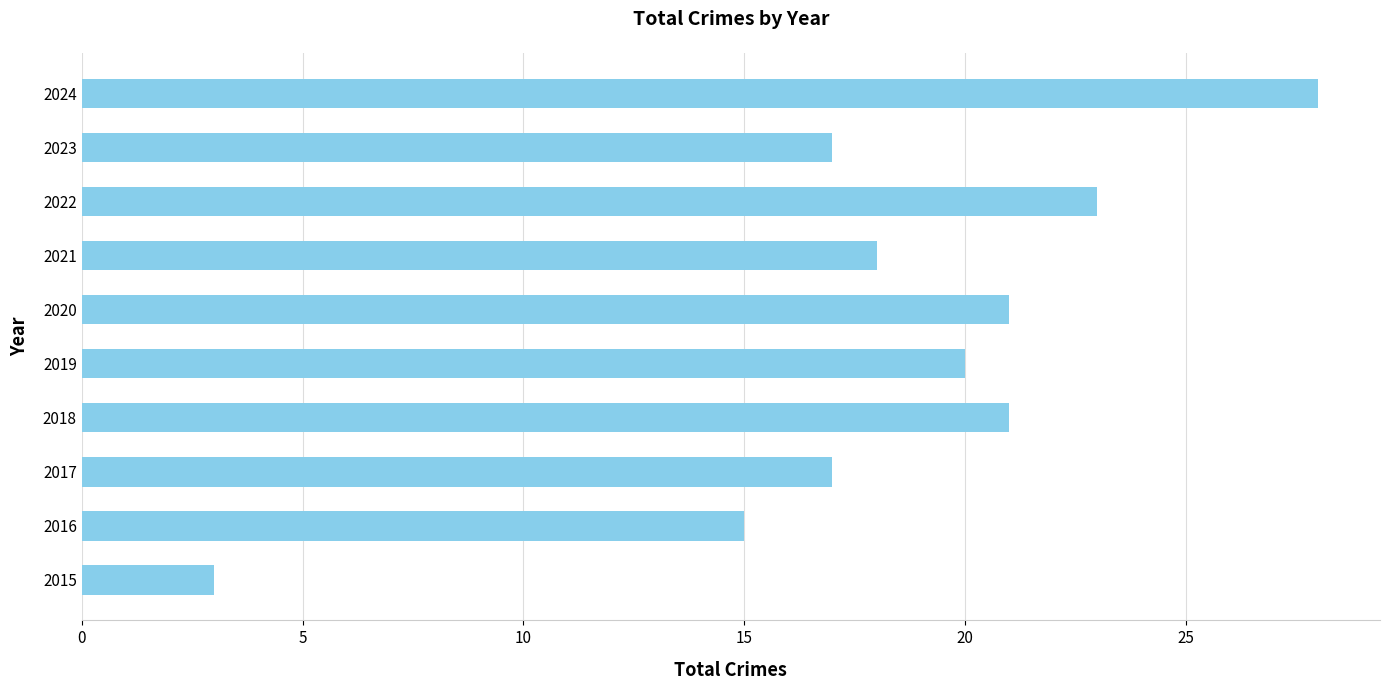

Does the chart contain stacked bars?

No